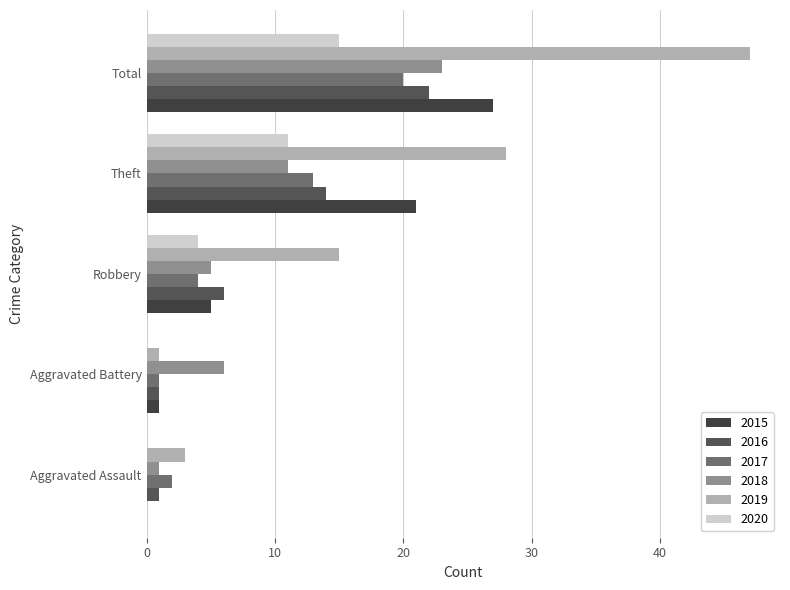

Between Aggravated Assault and Robbery, which series saw the biggest shift?

2019